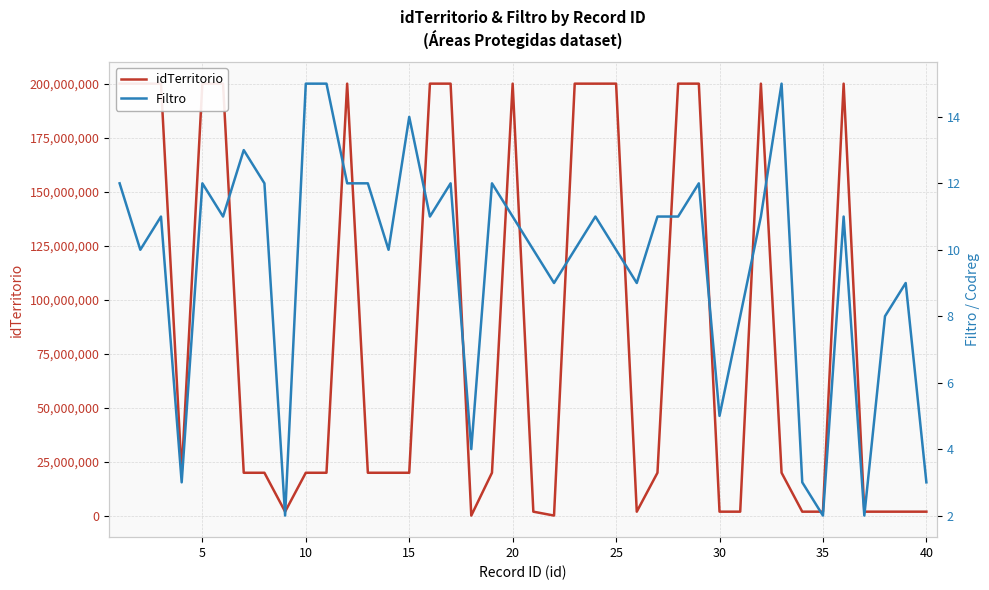

Reading left to right, what are all the values shown in this chart?

idTerritorio: 200012912	200013110	200013811	20001333	200015312	200015511	20001013	20001712	2000992	20002615	20002115	200013712	20002212	20002910	20002714	200017711	200017712	200094	20002812	200017011	2000410	200059	200016910	200016911	200016810	2000129	20001311	200017111	200017812	2000305	2000318	200017311	20003215	2000343	2000352	200015411	2000362	2000418	2000419	2000233
Filtro: 12	10	11	3	12	11	13	12	2	15	15	12	12	10	14	11	12	4	12	11	10	9	10	11	10	9	11	11	12	5	8	11	15	3	2	11	2	8	9	3